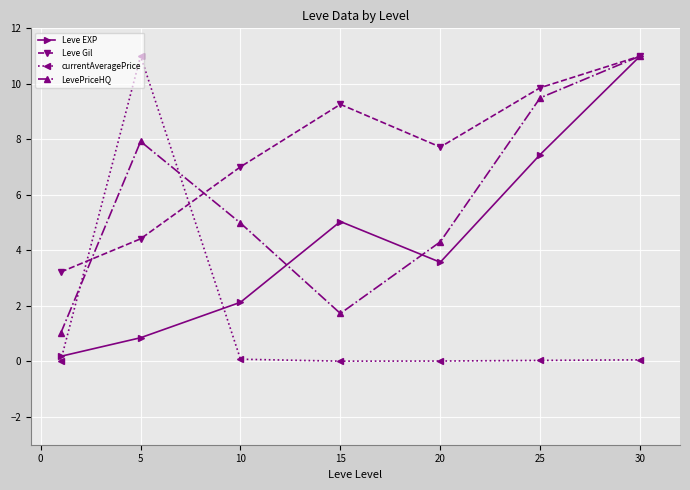

True or false: LevePriceHQ has more than 2 points higher than both neighbors.

False